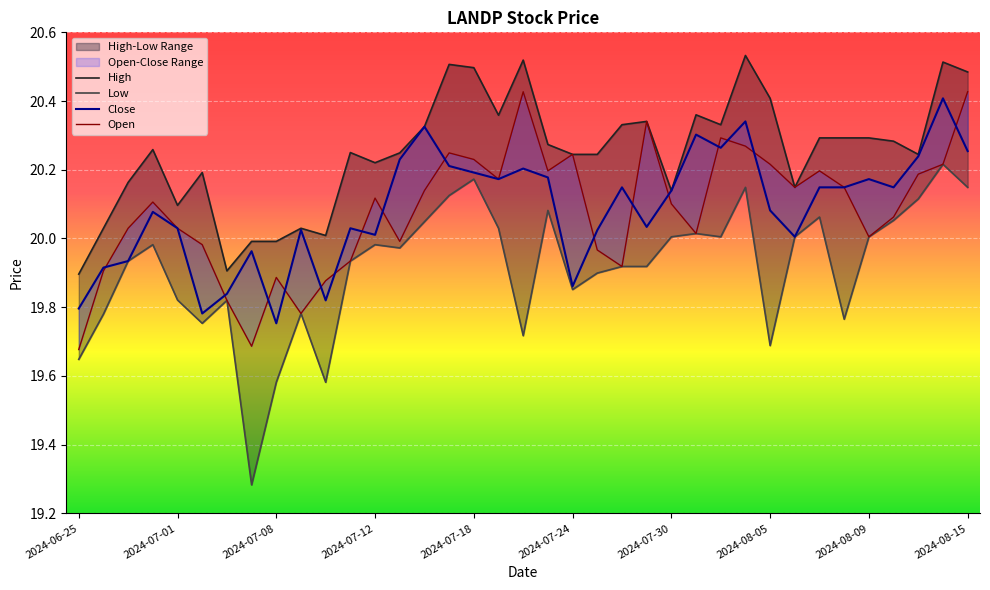

What is the sum of the Close values at 2024-07-02 and 2024-07-23?

40.0